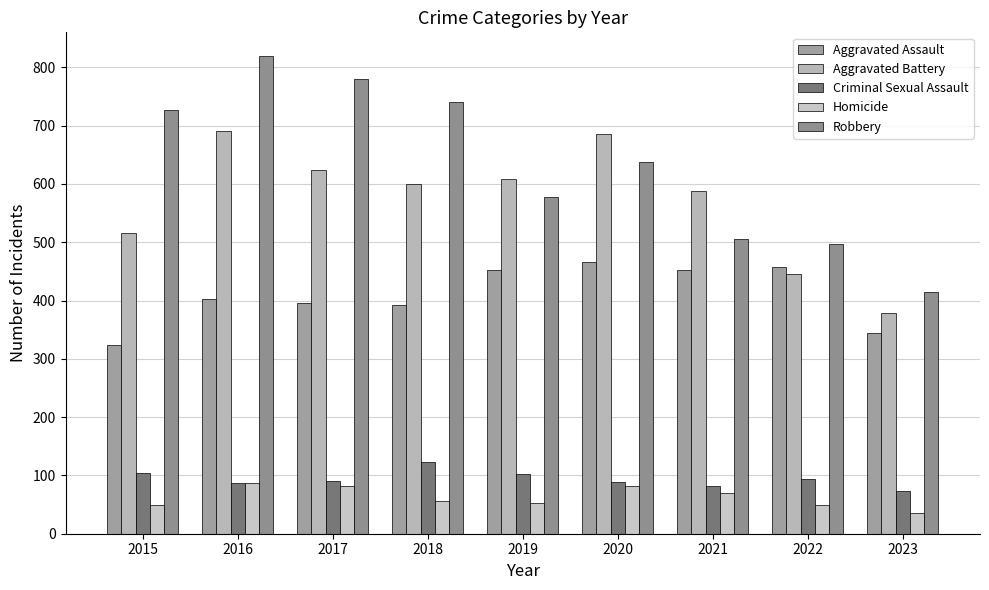

What is the value of the Criminal Sexual Assault bar at the 9th from the left?

74